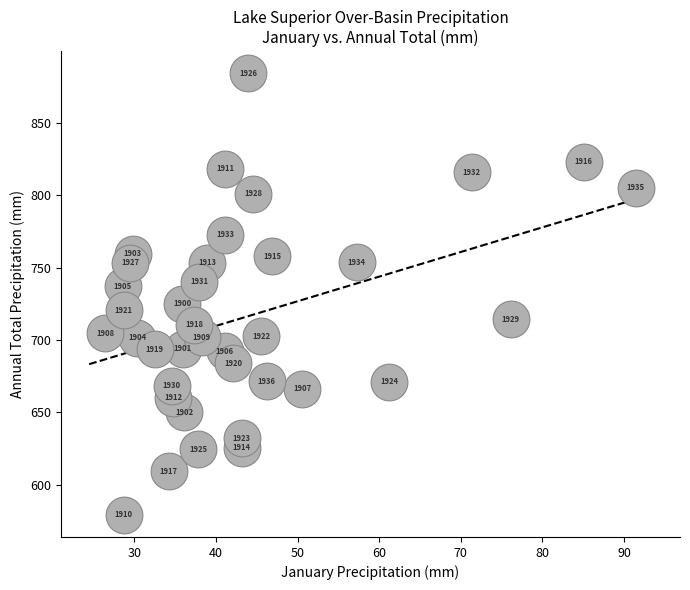

What is the range of Y values (max minus min)?

305.1